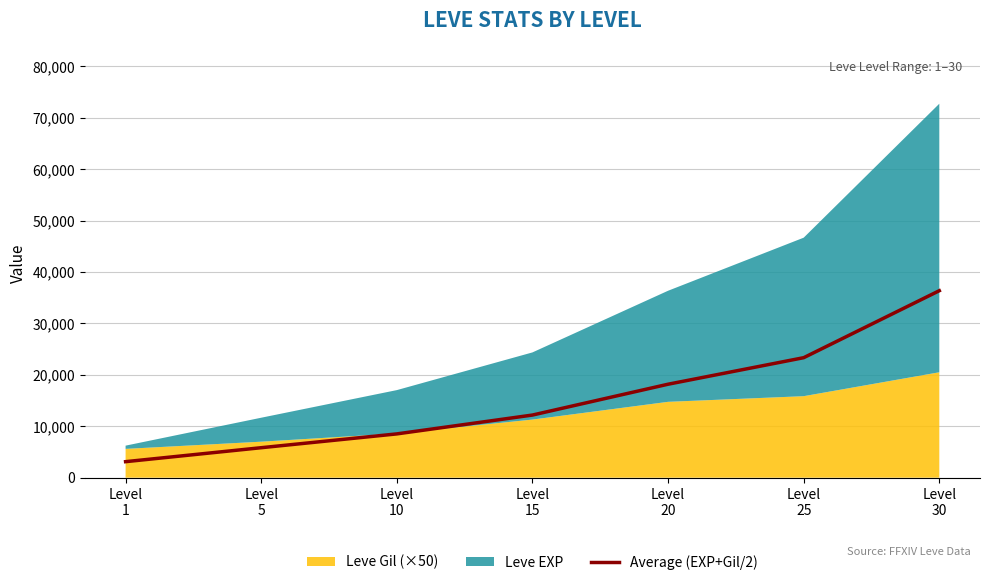

What is the value of the 1st point from the left?

3115